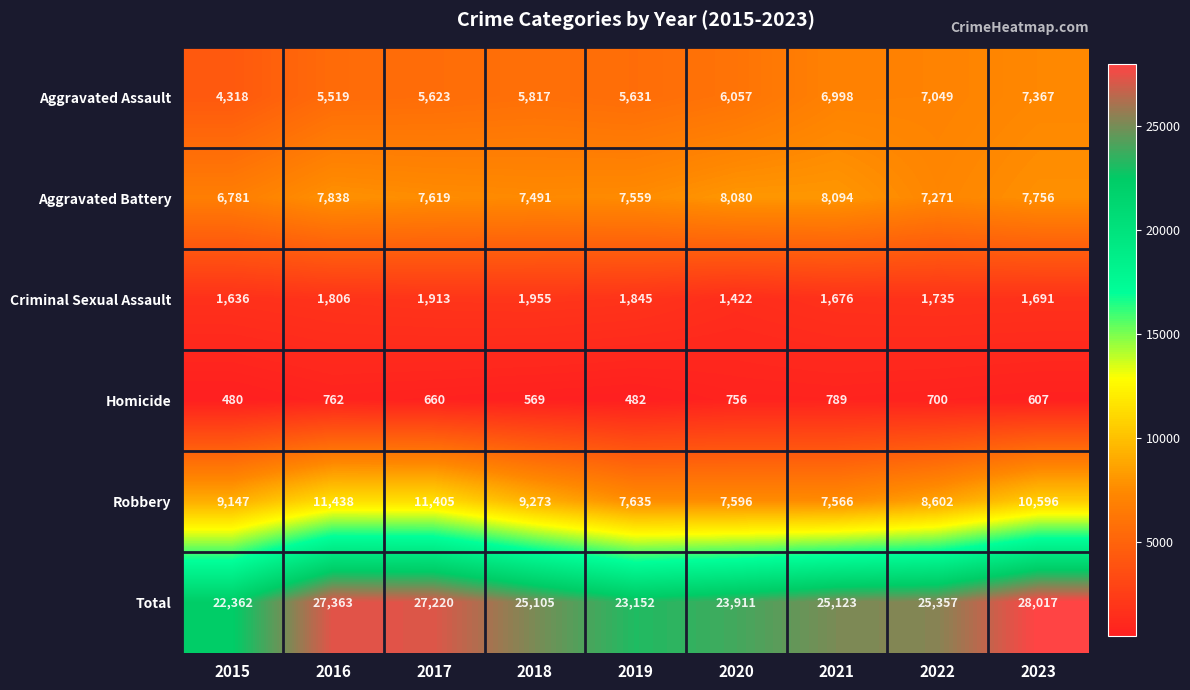

The Total series shows 44096 at 2022. True or false?

False